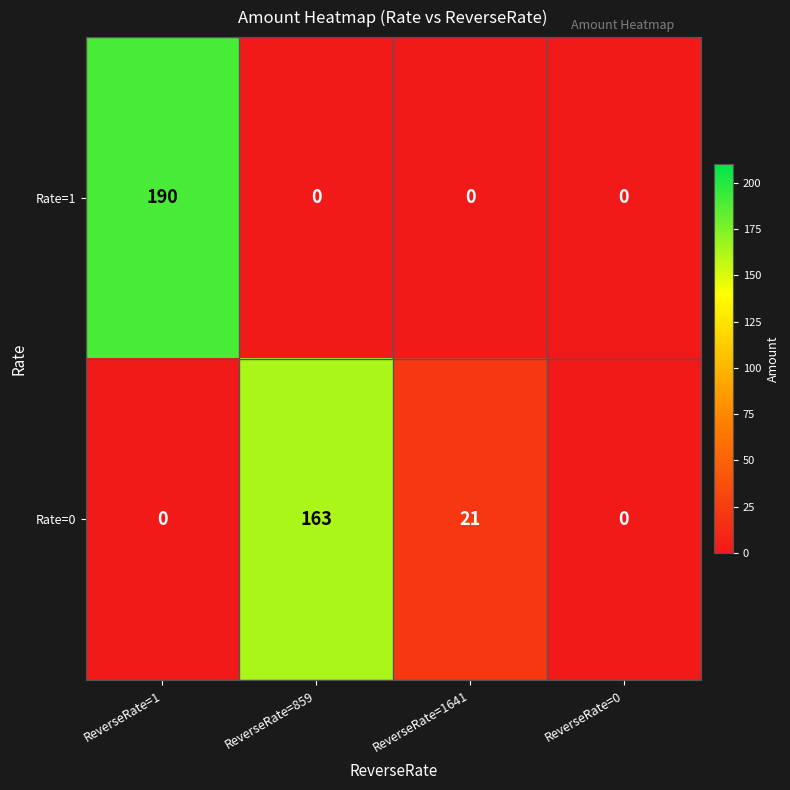

What is the difference between the second highest and minimum values in the Rate=0 series?

21